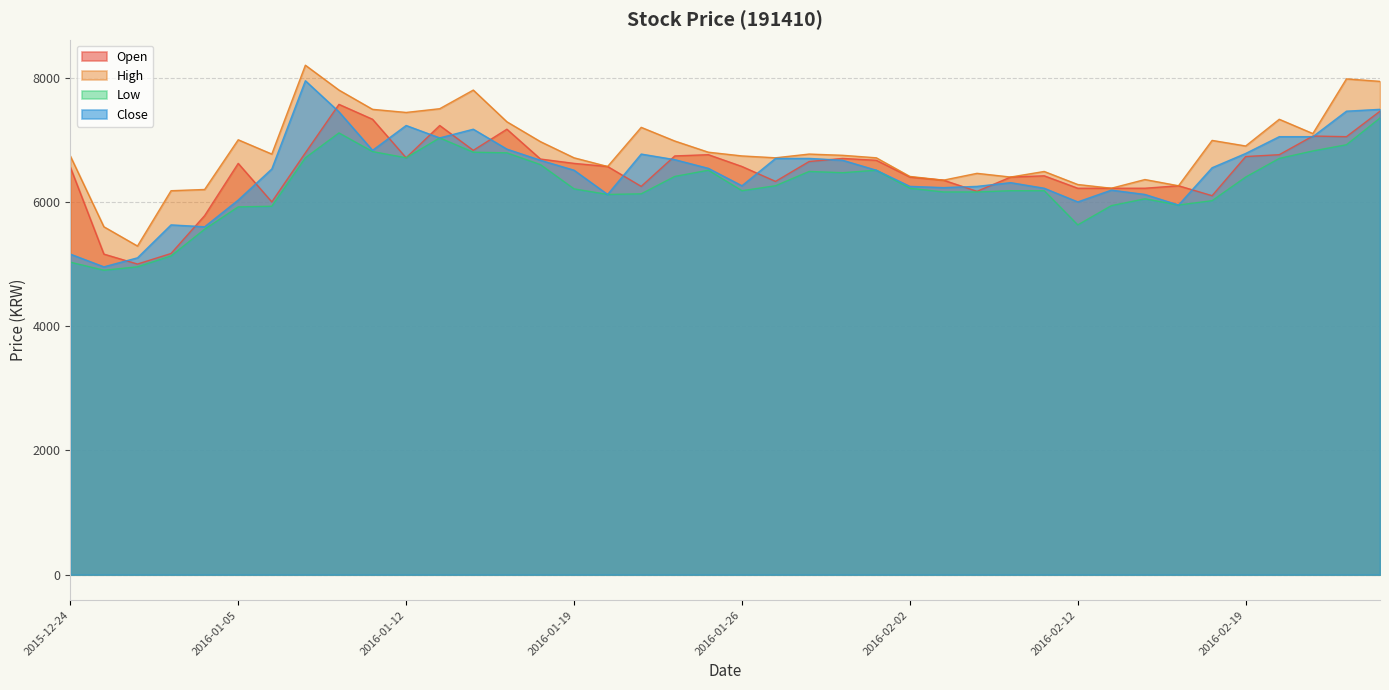

What is the label of the 24th point from the left?

2016-01-29